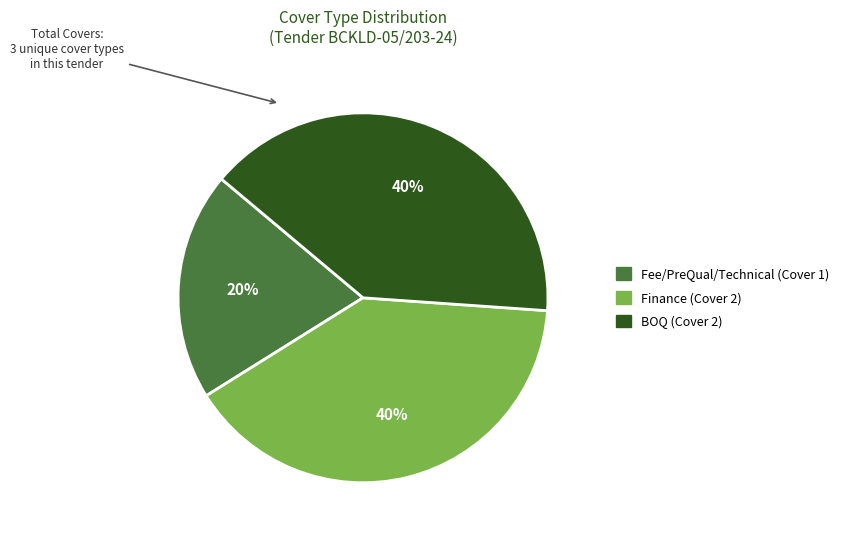

To the nearest percent, what percentage of the pie is Fee/PreQual/Technical?

20%